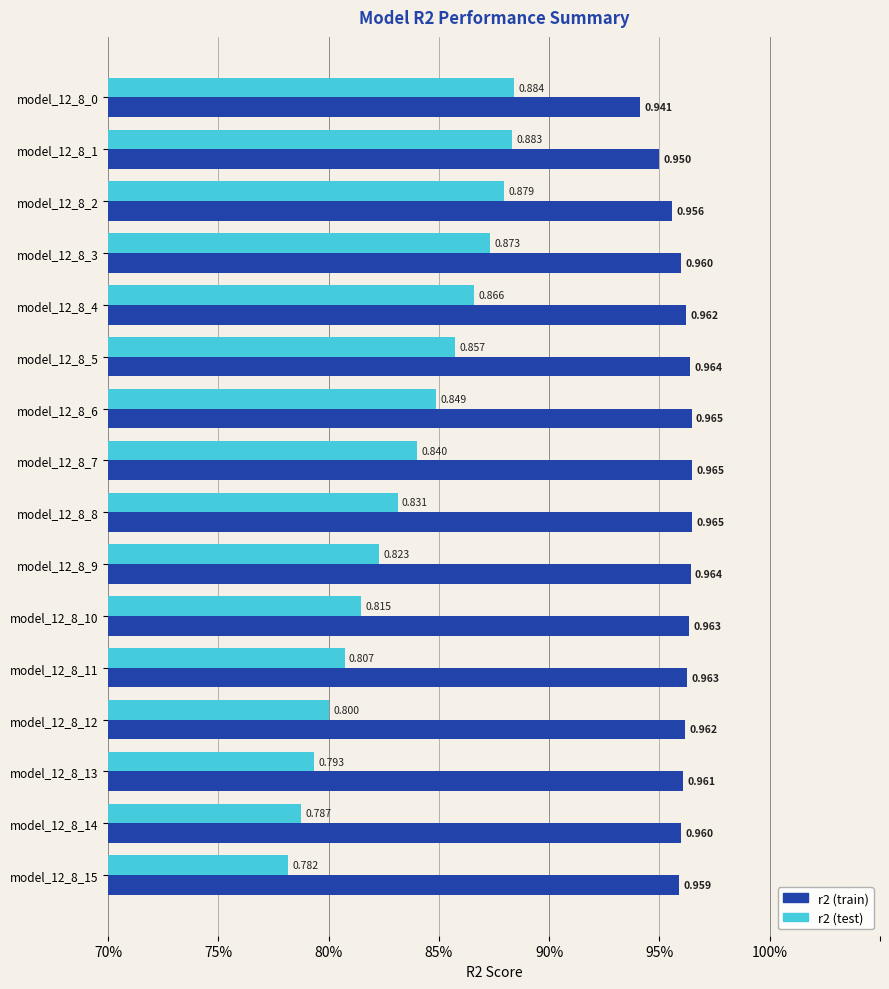

What are all the series names shown in the legend?

r2 (train), r2 (test)